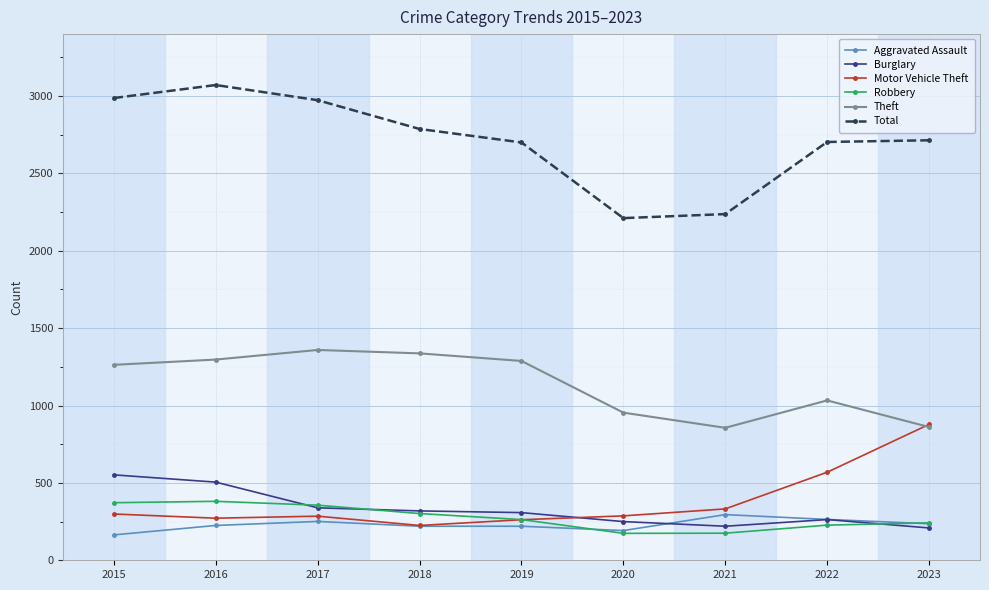

At which label does Burglary first exceed 308?

2015